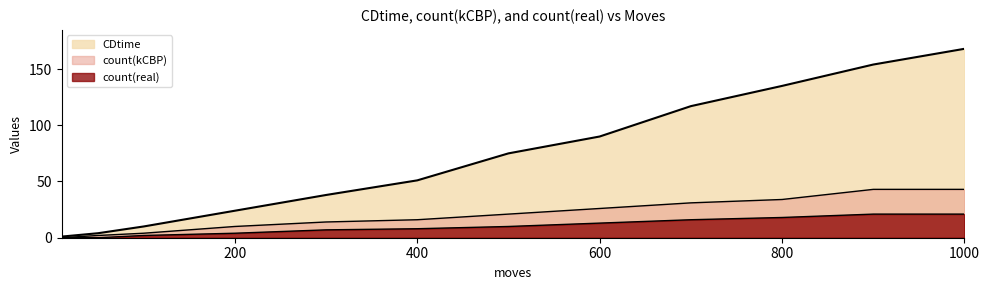

Reading left to right, transcribe all the data shown in this chart.

CDtime: 1	4	10	24	38	51	75	90	117	135	154	168
count(kCBP): 0	2	4	10	14	16	21	26	31	34	43	43
count(real): 0	0	2	4	7	8	10	13	16	18	21	21